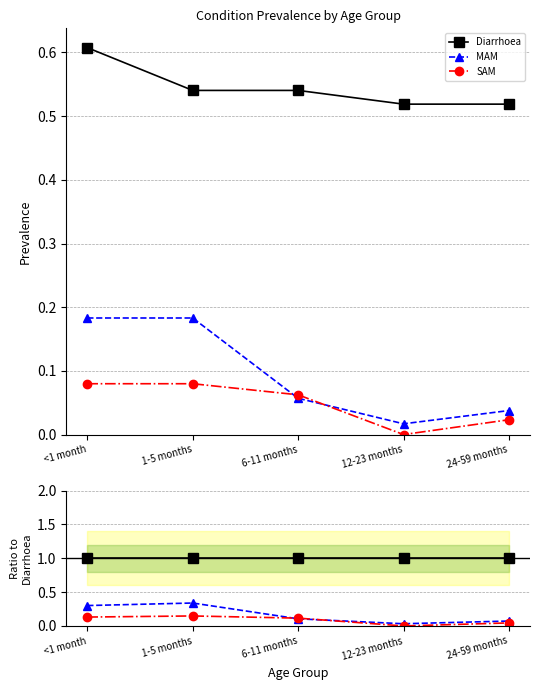

True or false: MAM and Diarrhoea intersect in this chart.

False